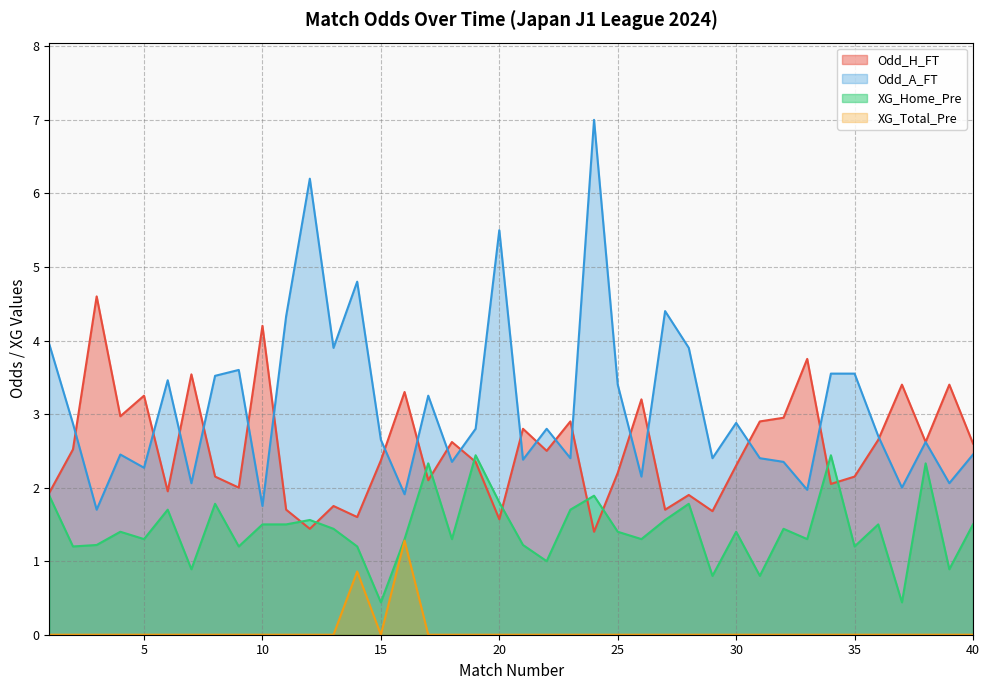

Between 2 and 40, which series saw the biggest shift?

Odd_A_FT